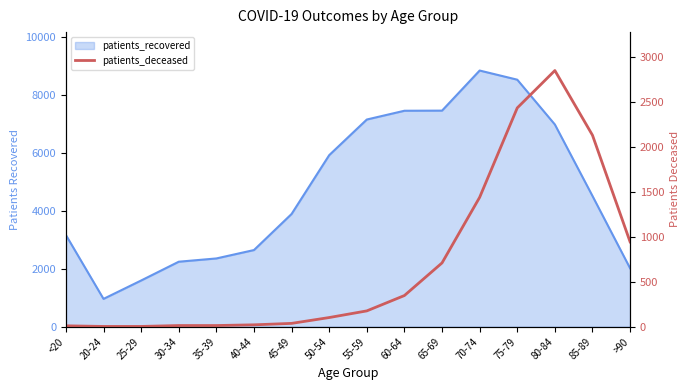

True or false: the data shows 30 at 40-44.

False